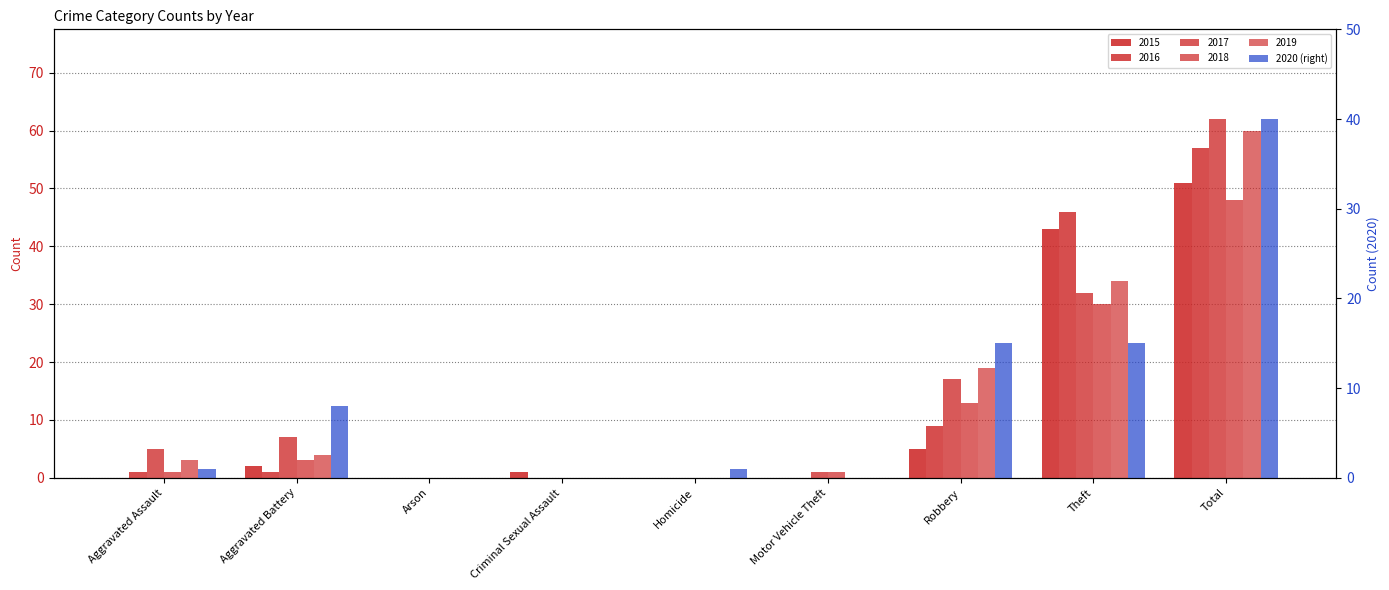

What position from the right is Motor Vehicle Theft?

4